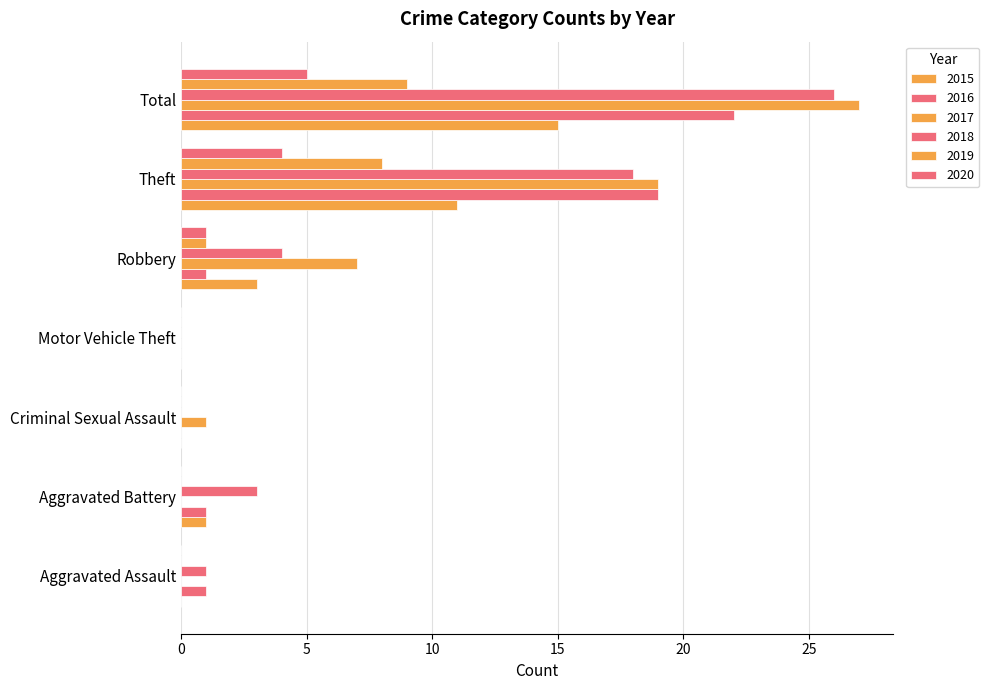

Count the number of categories in the chart.

7